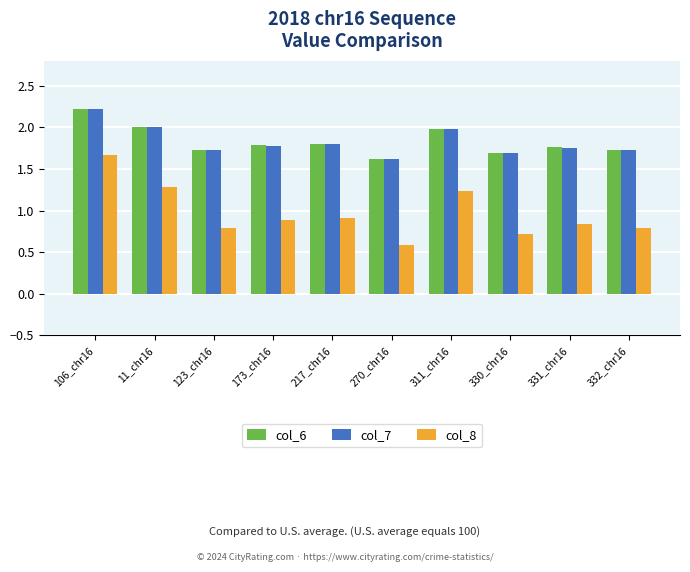

Which category has the highest value in the col_8 series?

106_chr16